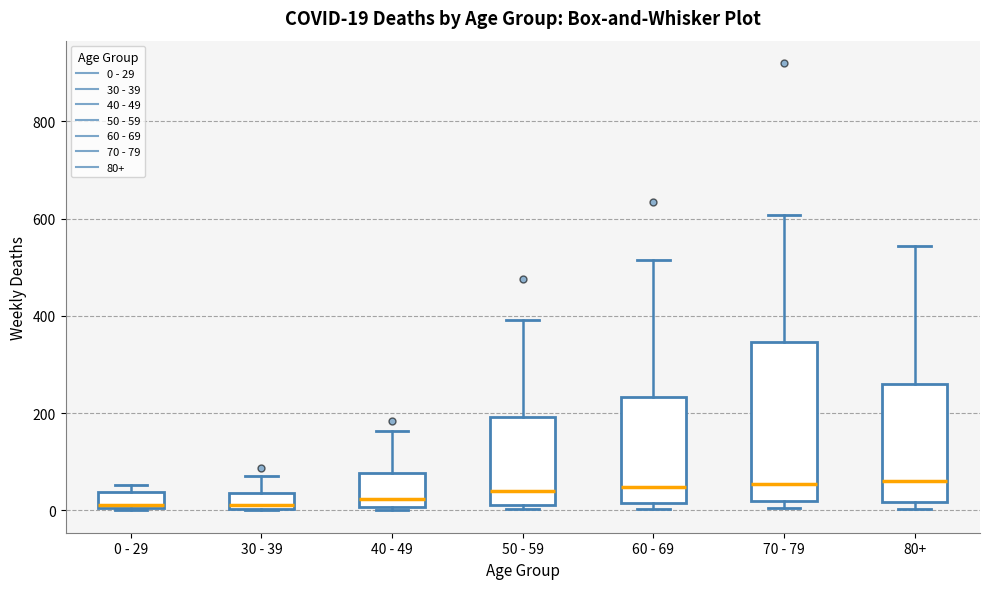

Which box is the tallest, from its lower edge to its upper edge?

70 - 79